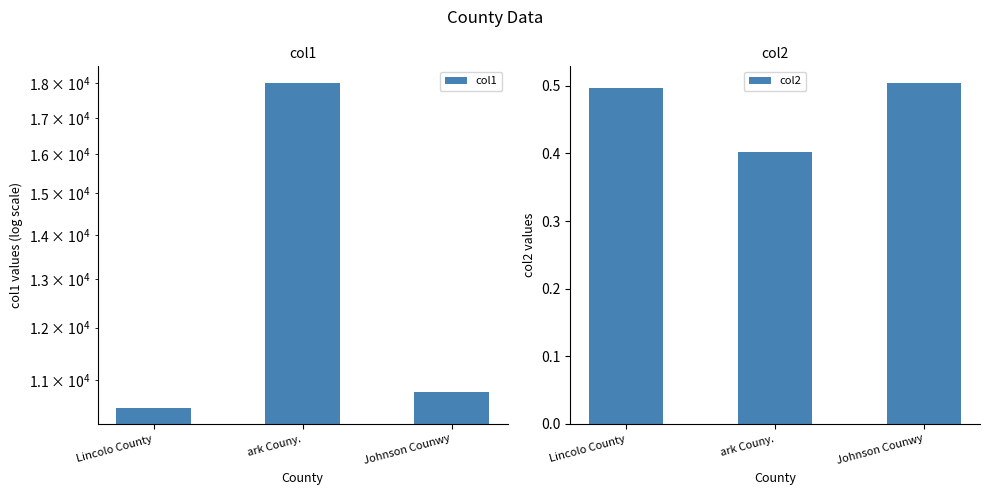

How many groups of bars are there?

3